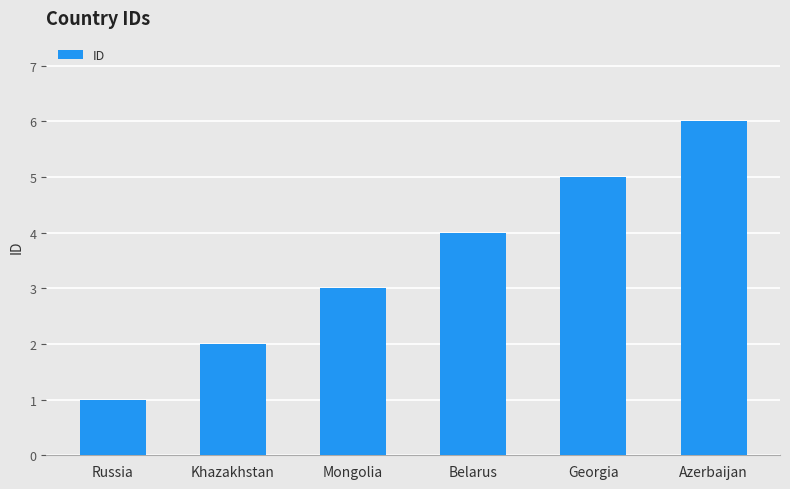

Reading right to left, extract all data points from this chart.

Azerbaijan=6	Georgia=5	Belarus=4	Mongolia=3	Khazakhstan=2	Russia=1